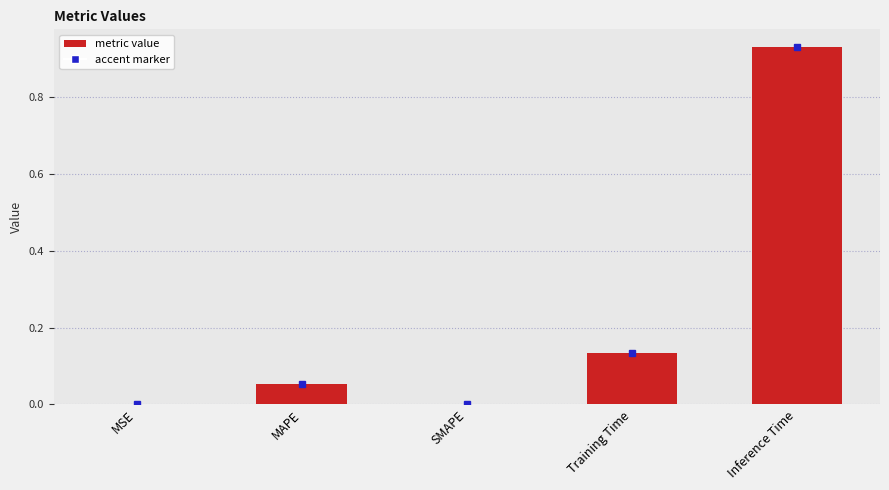

Are the bars horizontal?

No